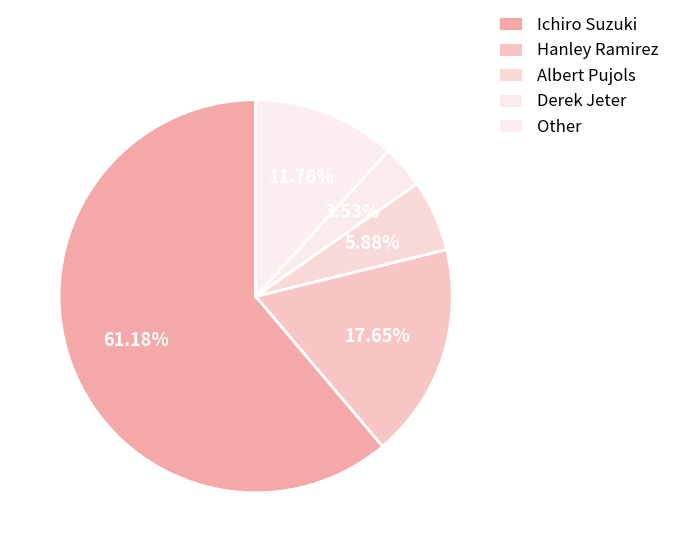

To the nearest percent, what is the difference between the Other and Derek Jeter slice percentages?

8%